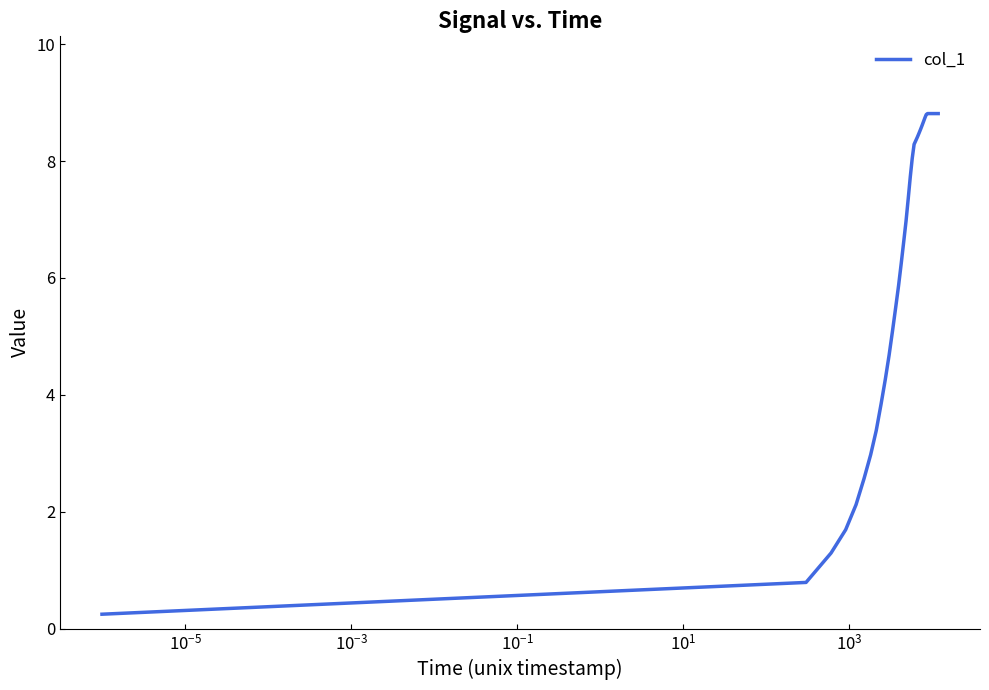

What is the maximum value shown in the chart?

8.8